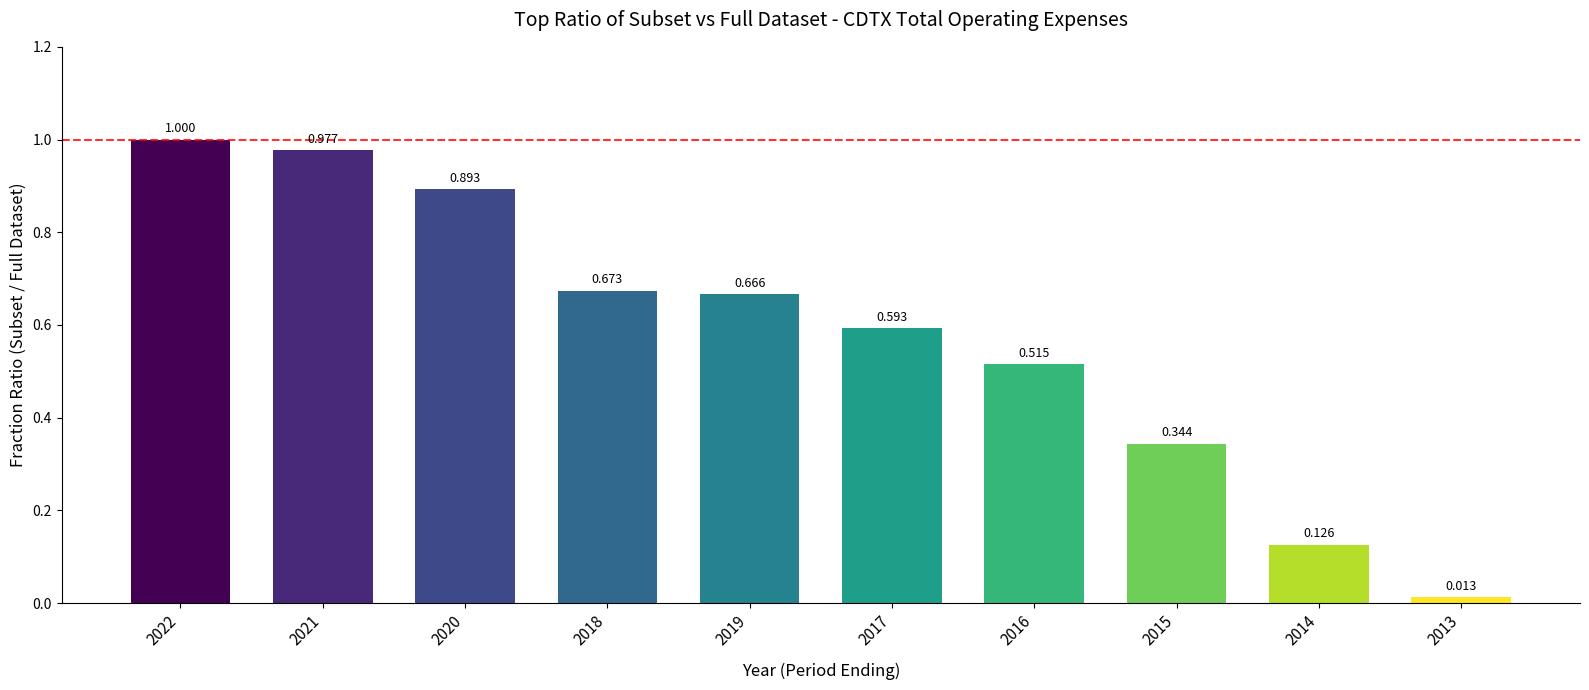

Which has a higher value, 2016 or 2020?

2020